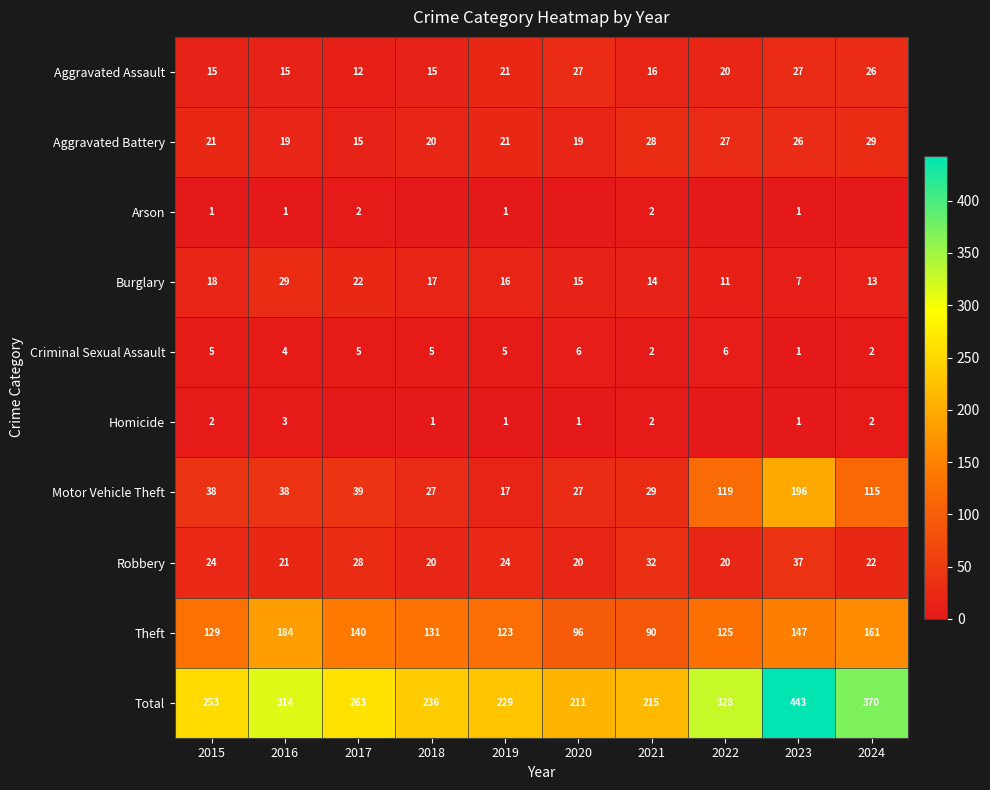

How many distinct data groups are displayed?

10